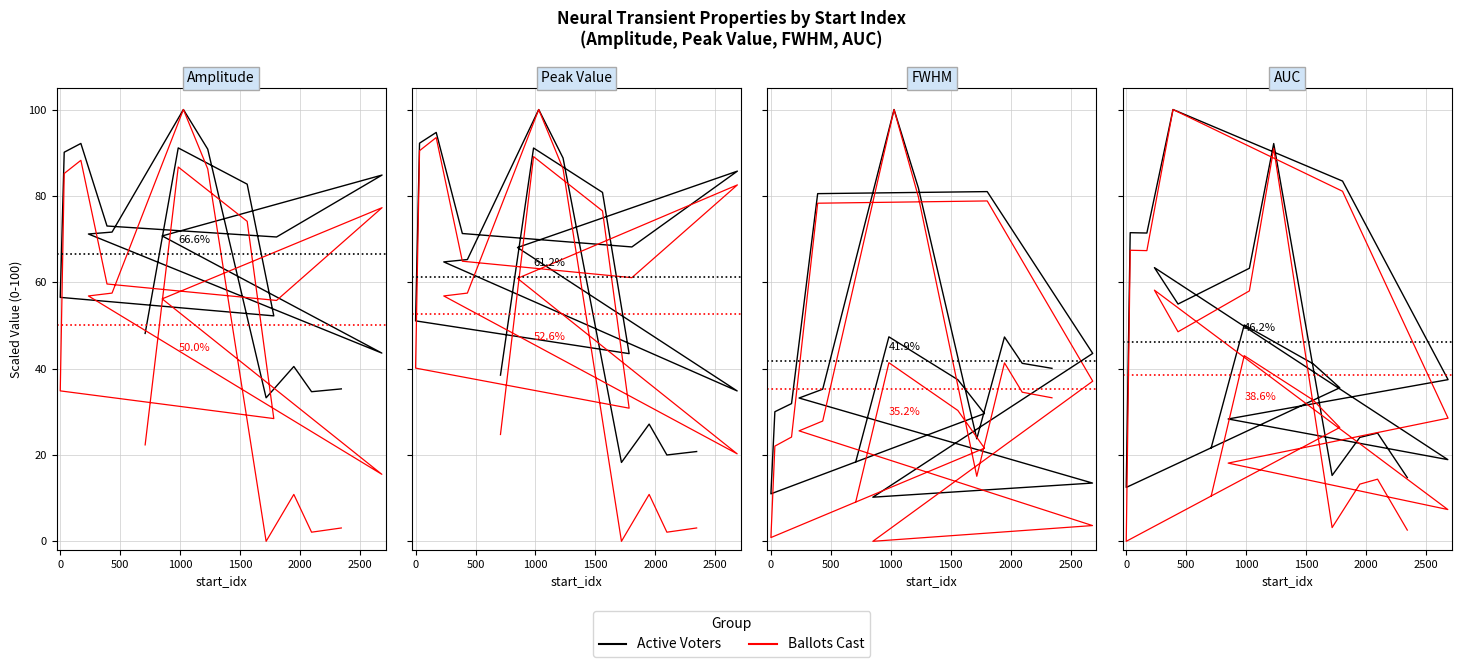

In Active Voters, how many points are lower than both neighbors (excluding endpoints)?

5